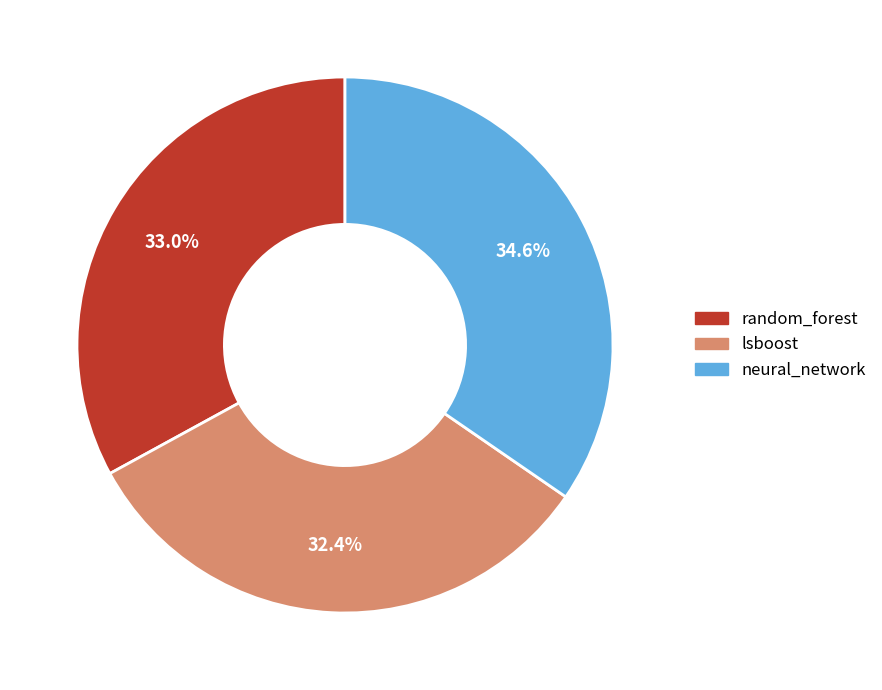

Which has a higher value, neural_network or lsboost?

neural_network